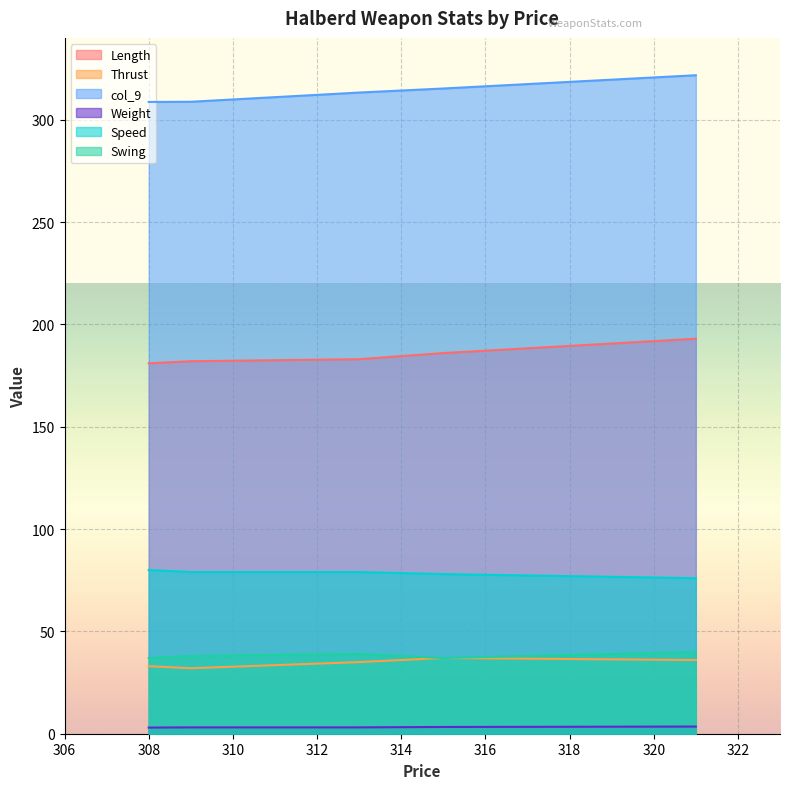

How many interior local valleys does the Swing series have?

1